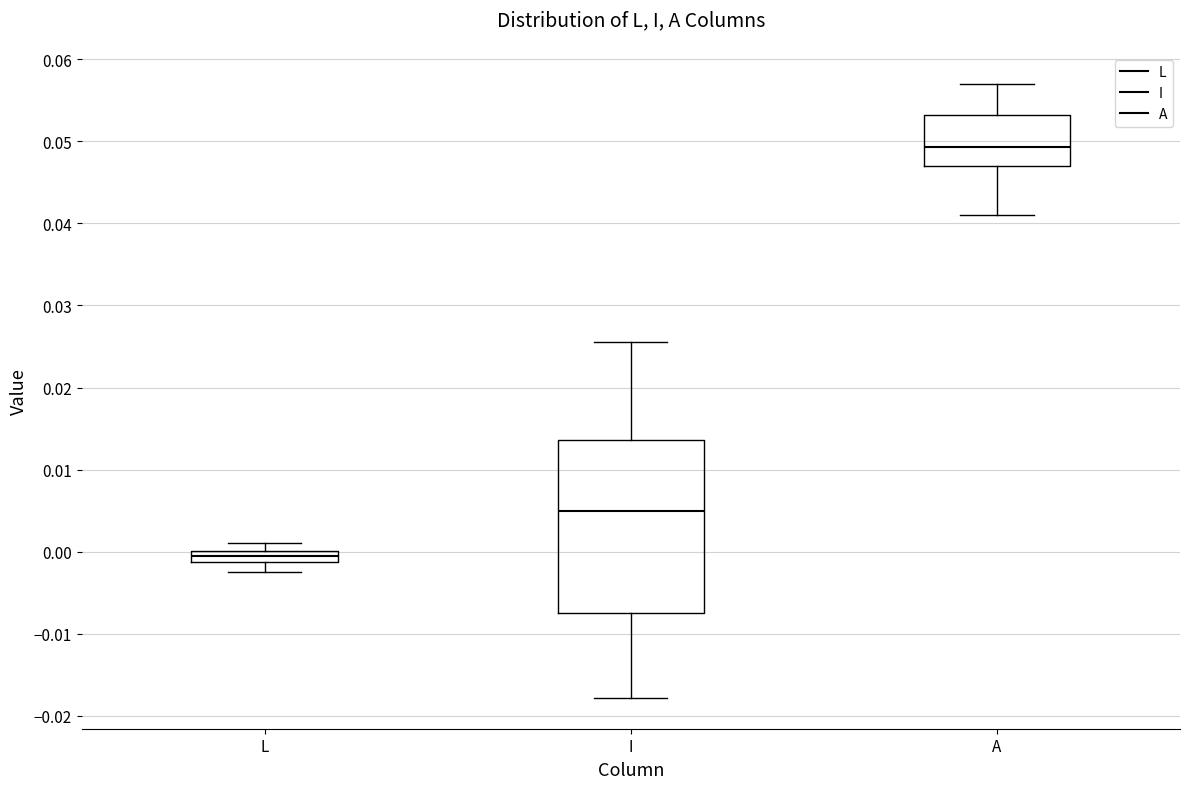

Comparing the boxes themselves (not the whiskers), which one is the tallest?

I